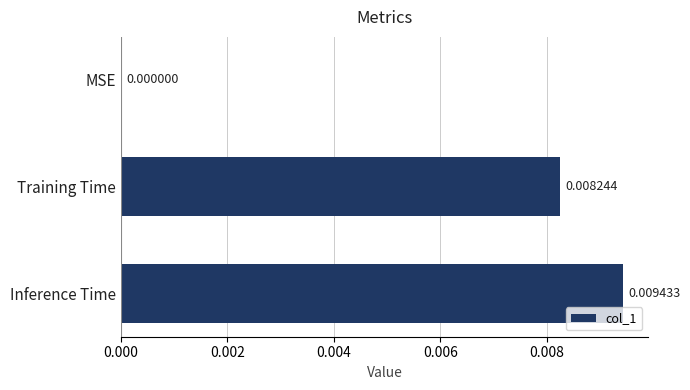

Are the bars horizontal?

Yes